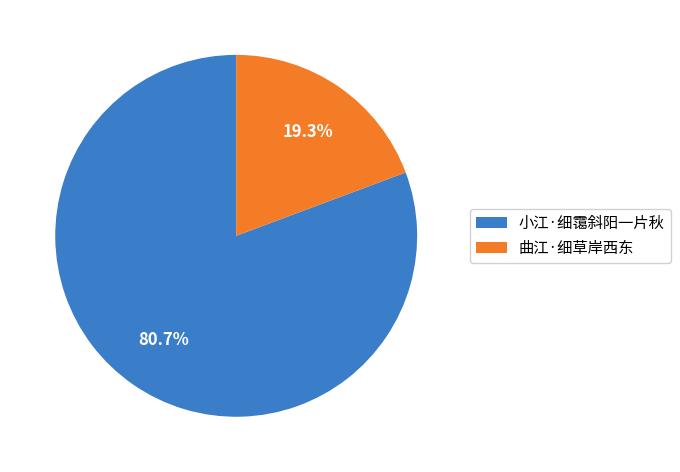

To the nearest percent, what is the average slice percentage?

50%